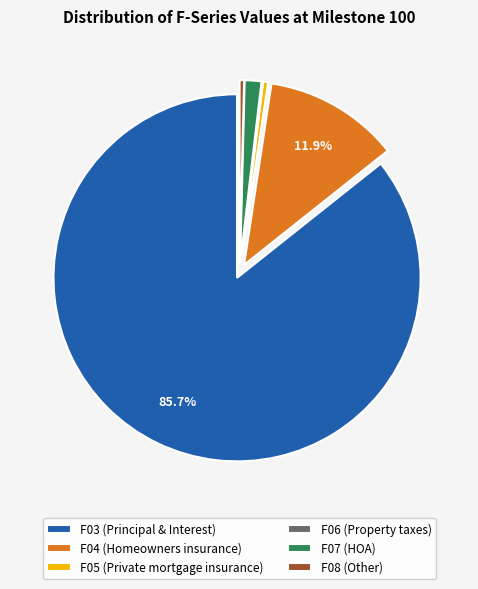

To the nearest percent, what is the difference between the largest and smallest slice percentages?

86%